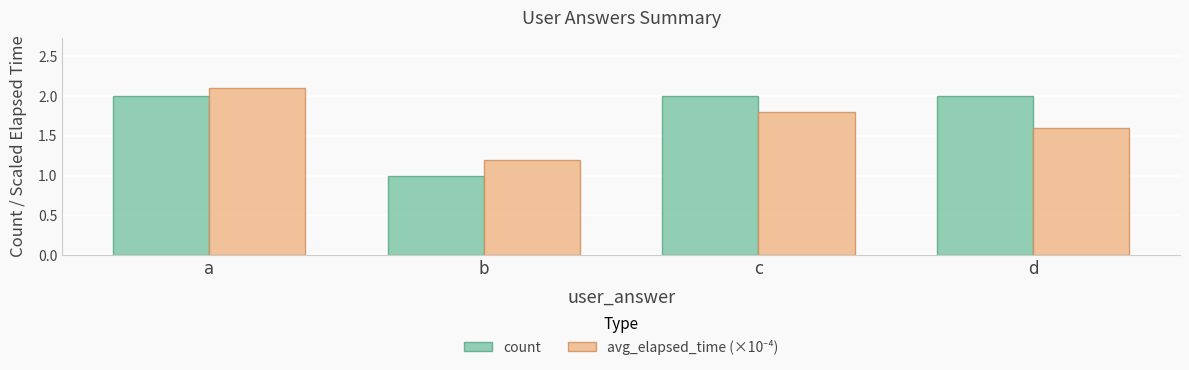

Which series has the largest total across all categories?

count